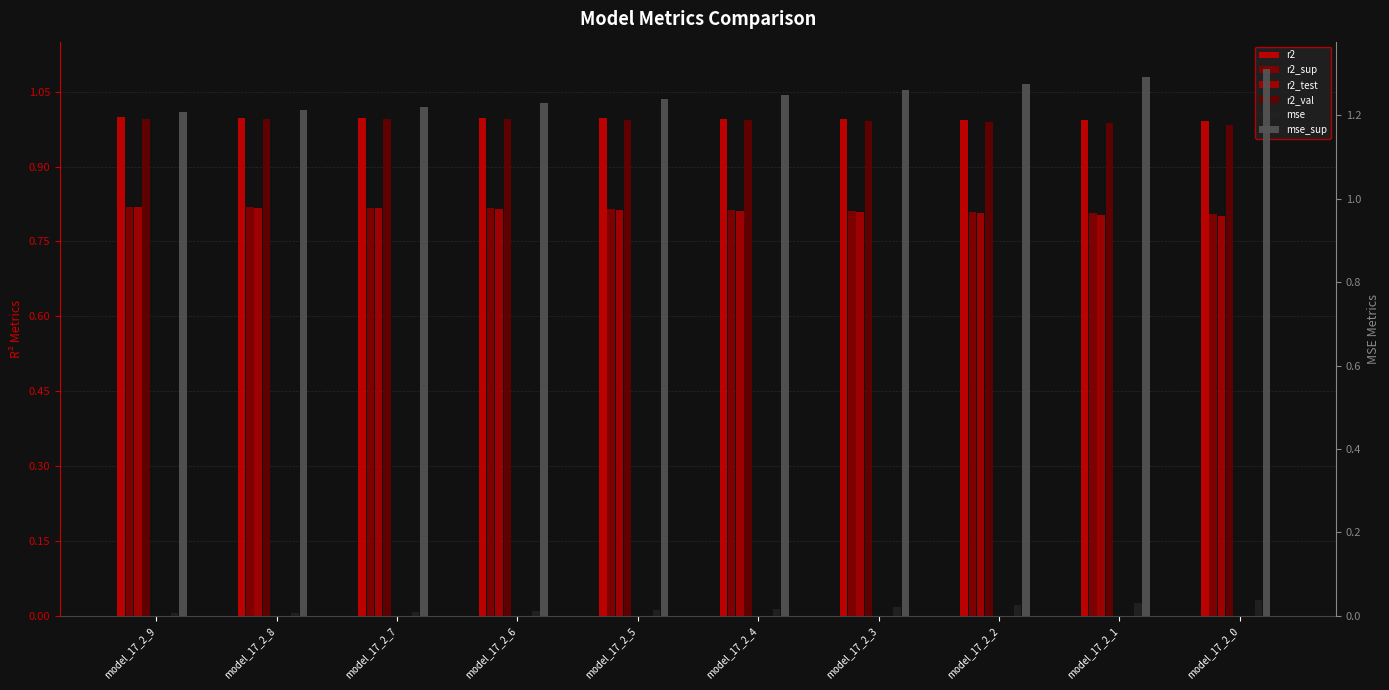

Which category has the lowest value in the r2_val series?

model_17_2_0